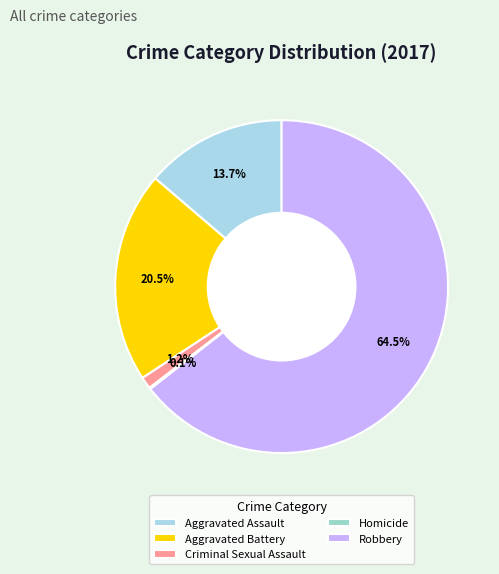

True or false: Homicide accounts for 0% of the total.

True